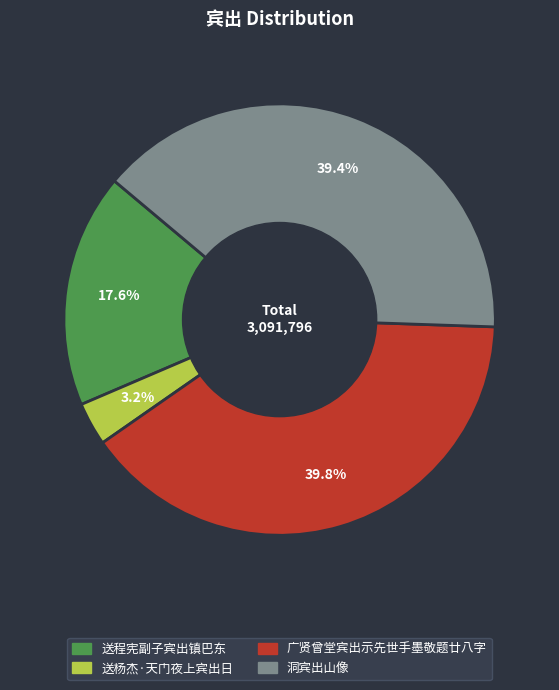

Is it true that 送杨杰·天门夜上宾出日 is 3% of the pie?

True